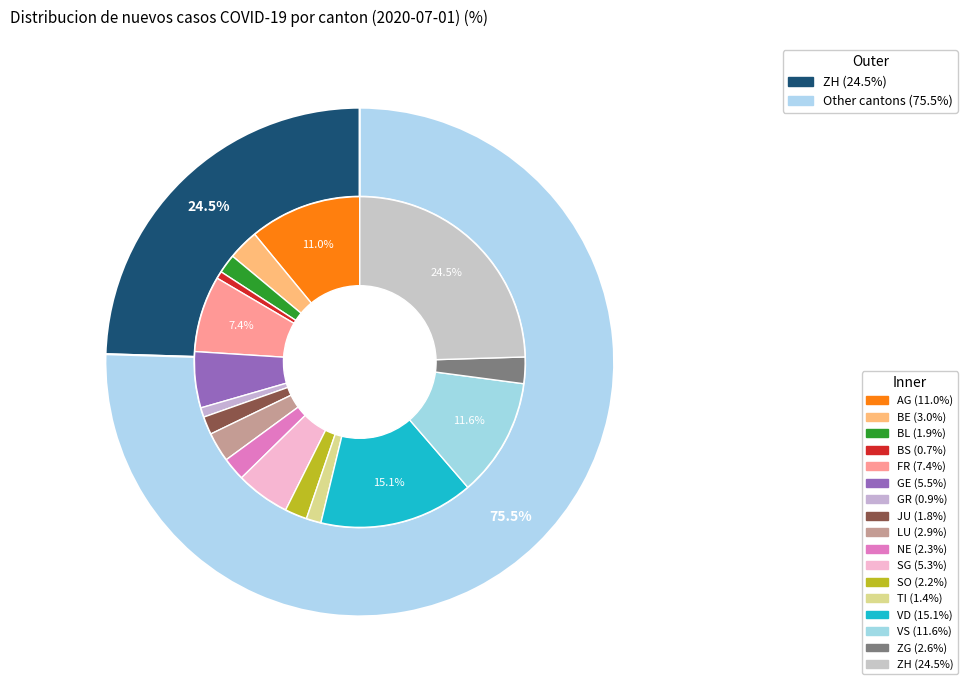

How many segments does this pie chart have?

17